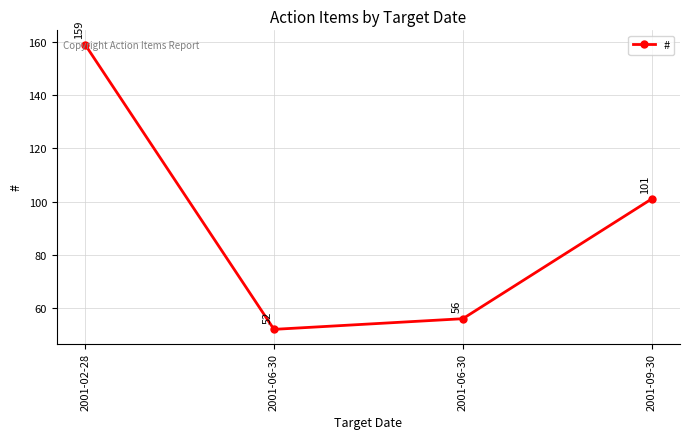

How many series are shown in this chart?

1